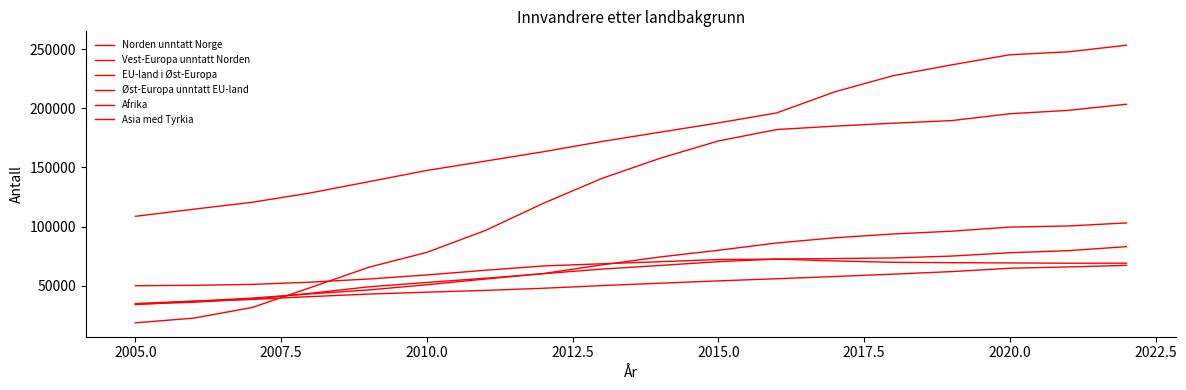

What is the value of the Asia med Tyrkia point at the 16th from the left?

245284